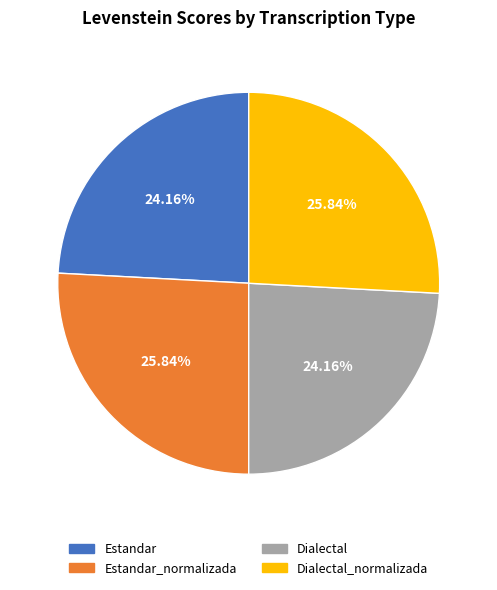

What is the ratio of the value at Dialectal to the value at Estandar_normalizada?

0.9